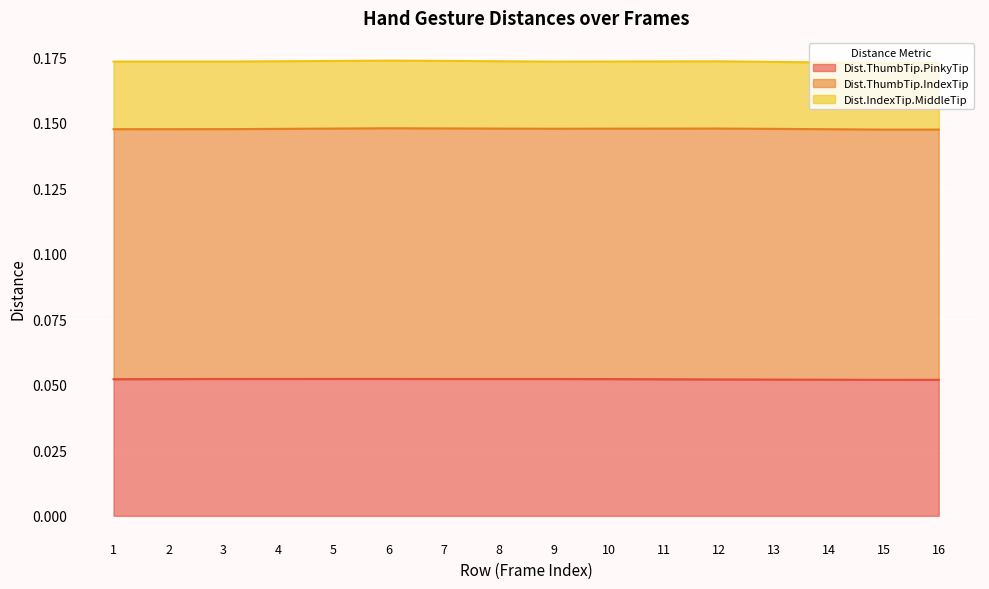

Does the chart display data point markers on the line(s)?

No